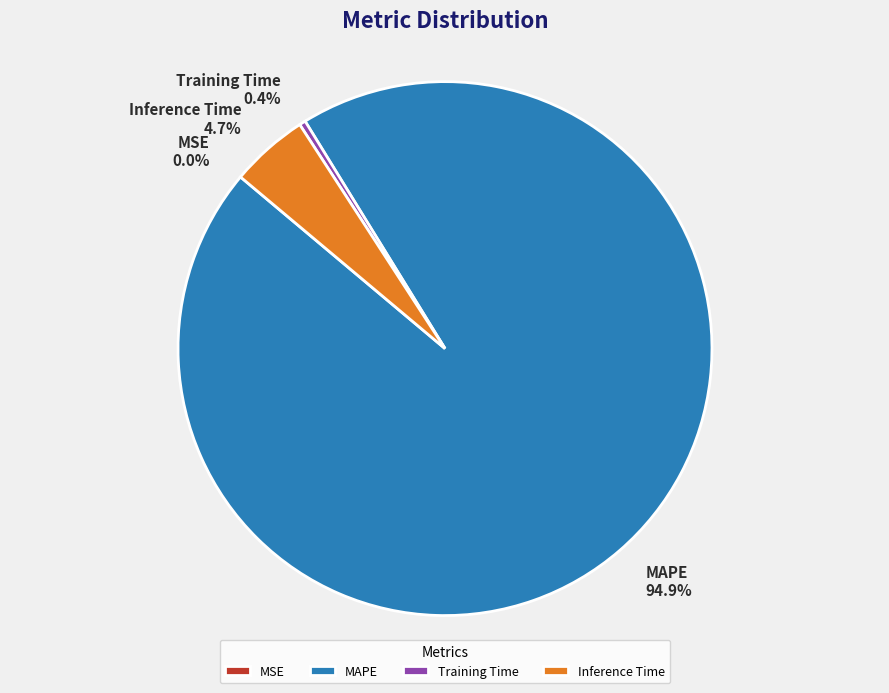

Which category accounts for the majority?

MAPE